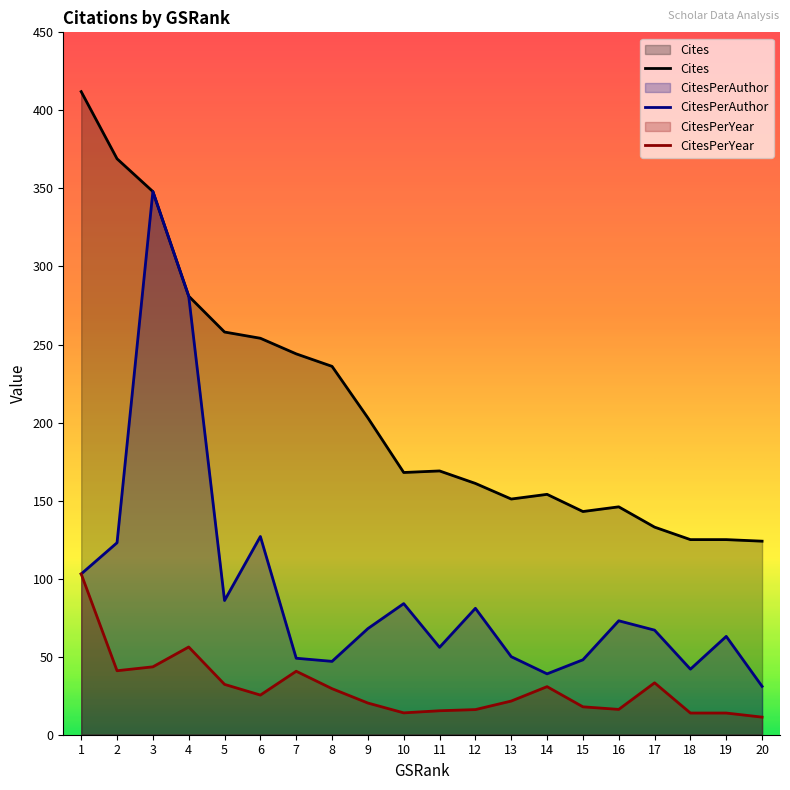

At which label does Cites reach its peak?

1